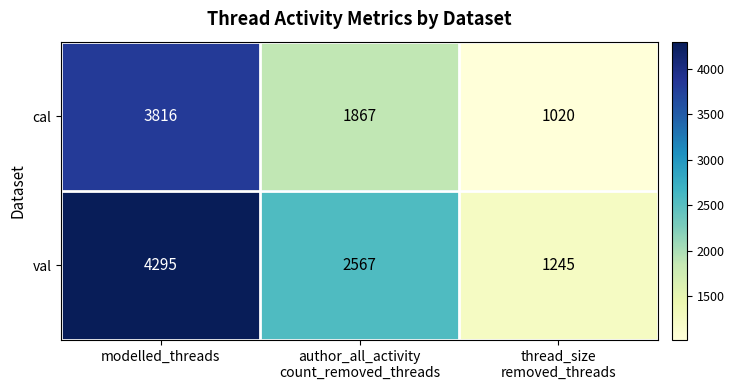

Which category has the highest value across all series?

modelled_threads